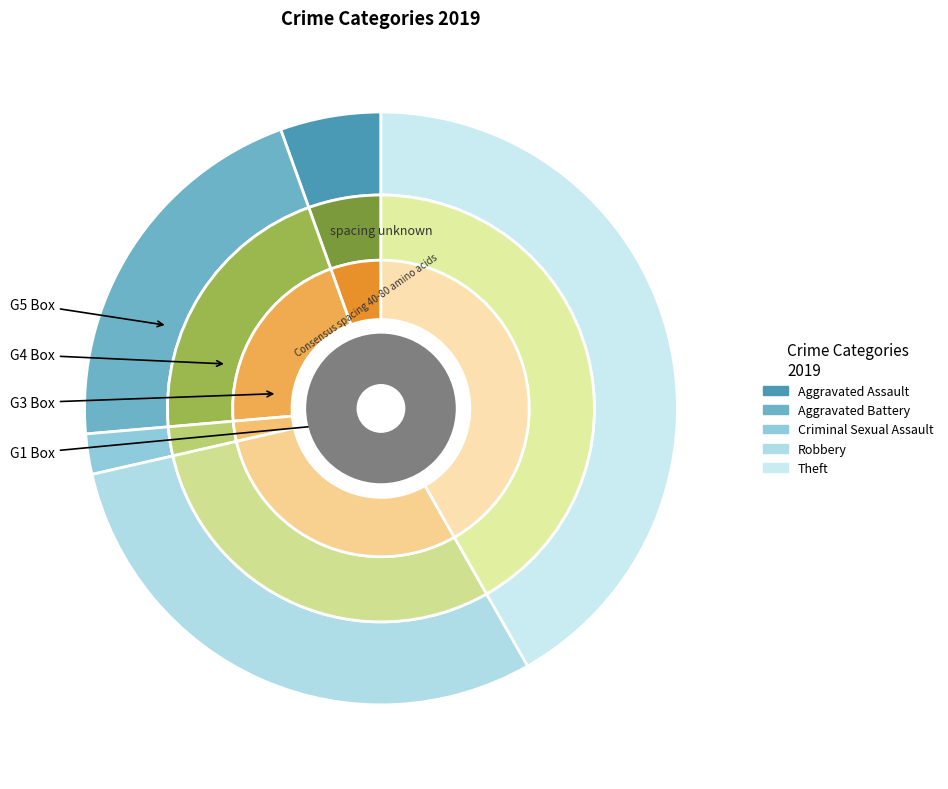

To the nearest percent, what is the combined percentage of Theft and Criminal Sexual Assault?

44%